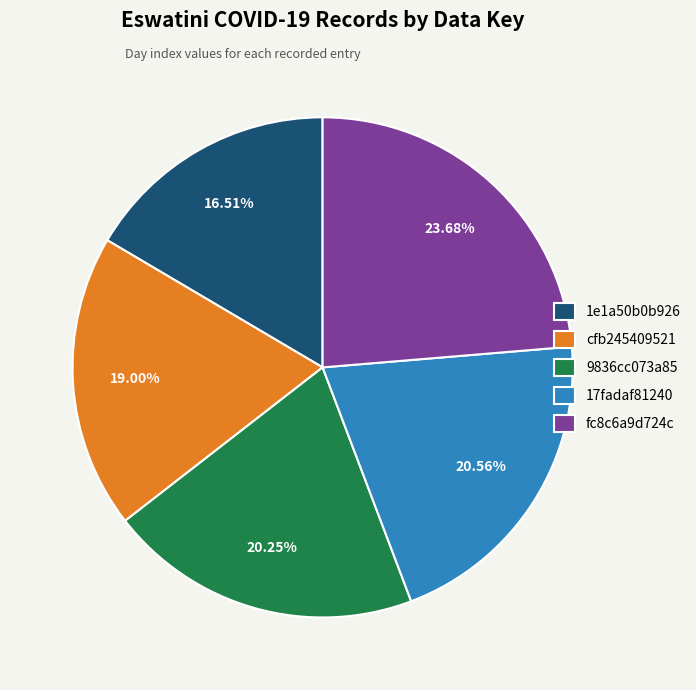

What is the smallest slice in the pie chart?

1e1a50b0b926